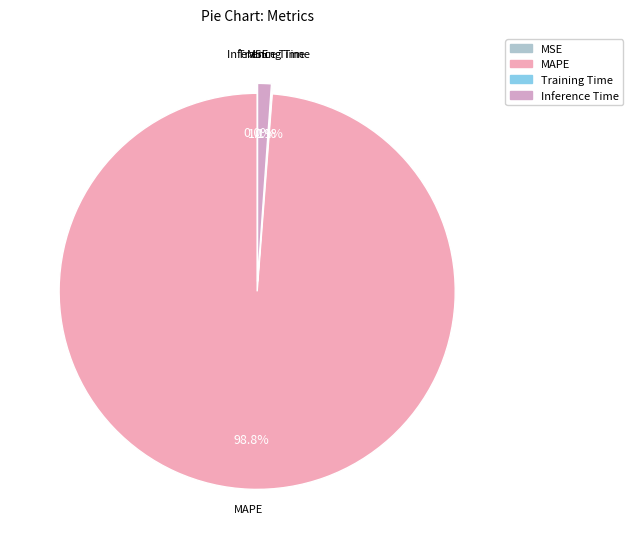

Does any single category account for the majority?

Yes